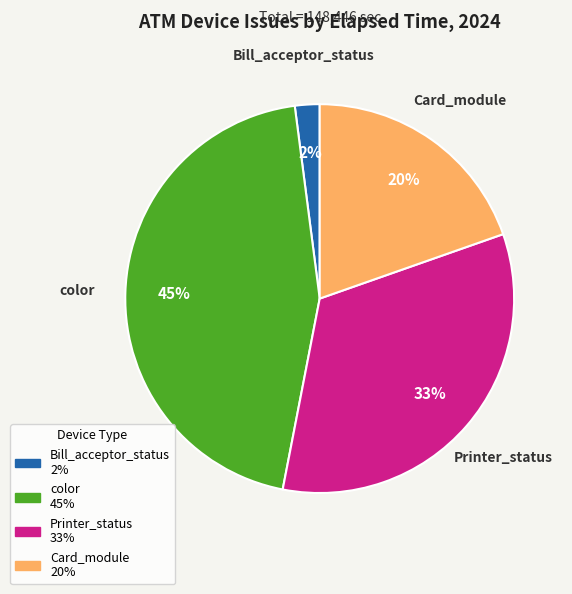

How many segments does this pie chart have?

4